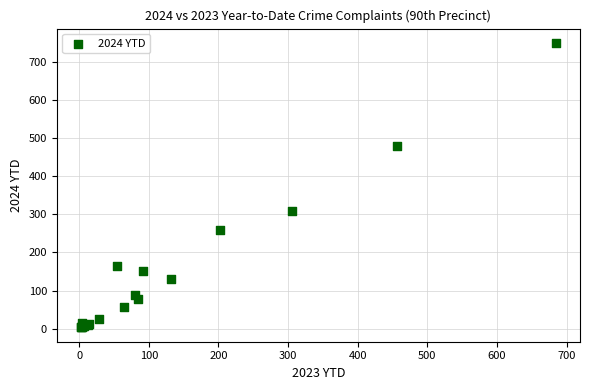

What Y value in the scatter plot is closest to 376?

310